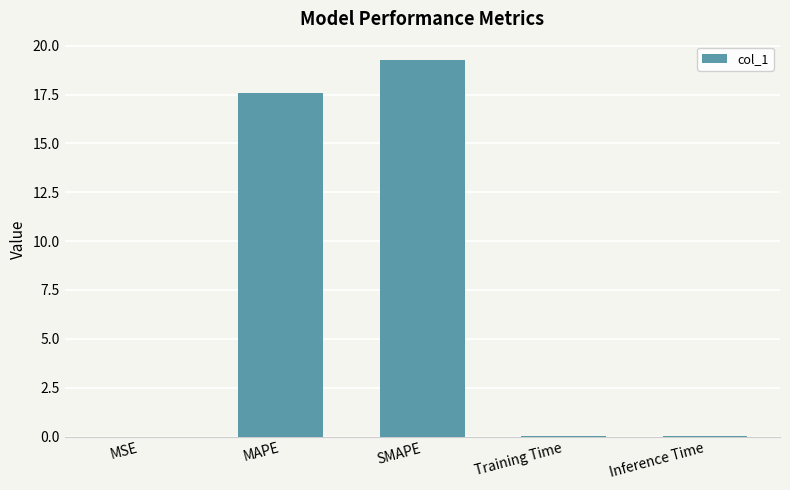

What is the average value?

7.4